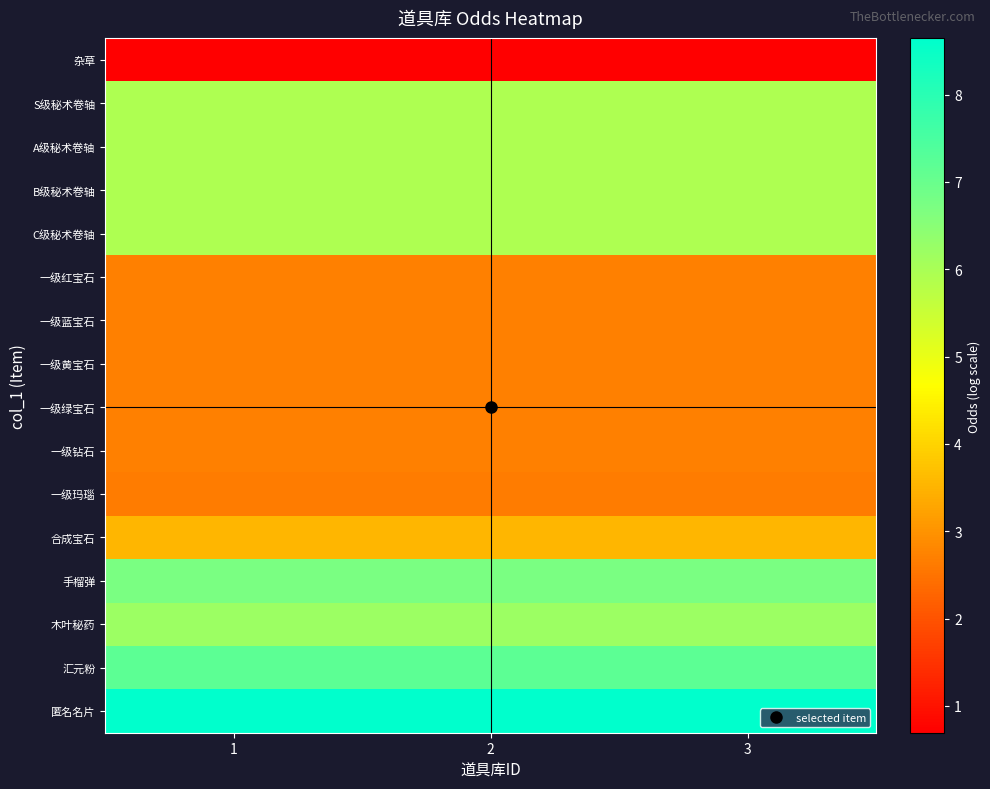

What is the difference between the highest and lowest values at 2?

8.0